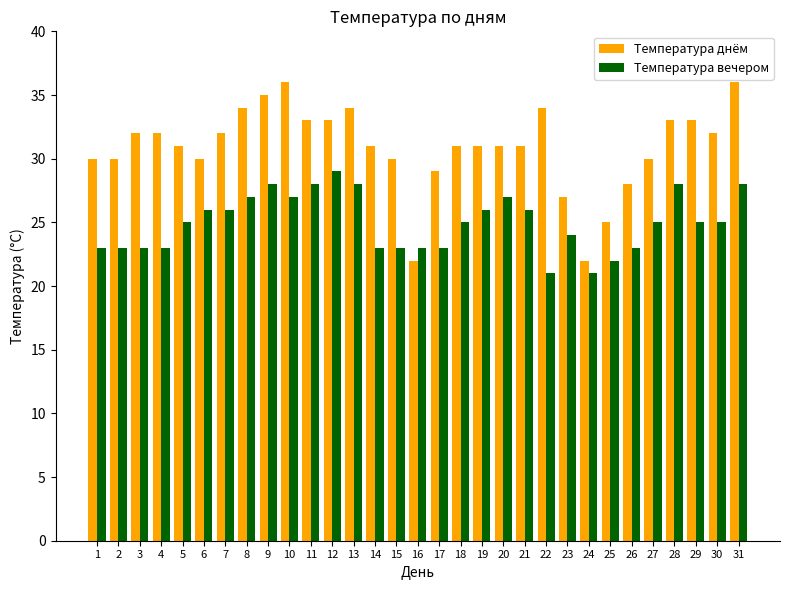

Reading right to left, list all the values displayed in this chart.

Температура днём: 31=36	30=32	29=33	28=33	27=30	26=28	25=25	24=22	23=27	22=34	21=31	20=31	19=31	18=31	17=29	16=22	15=30	14=31	13=34	12=33	11=33	10=36	9=35	8=34	7=32	6=30	5=31	4=32	3=32	2=30	1=30
Температура вечером: 31=28	30=25	29=25	28=28	27=25	26=23	25=22	24=21	23=24	22=21	21=26	20=27	19=26	18=25	17=23	16=23	15=23	14=23	13=28	12=29	11=28	10=27	9=28	8=27	7=26	6=26	5=25	4=23	3=23	2=23	1=23